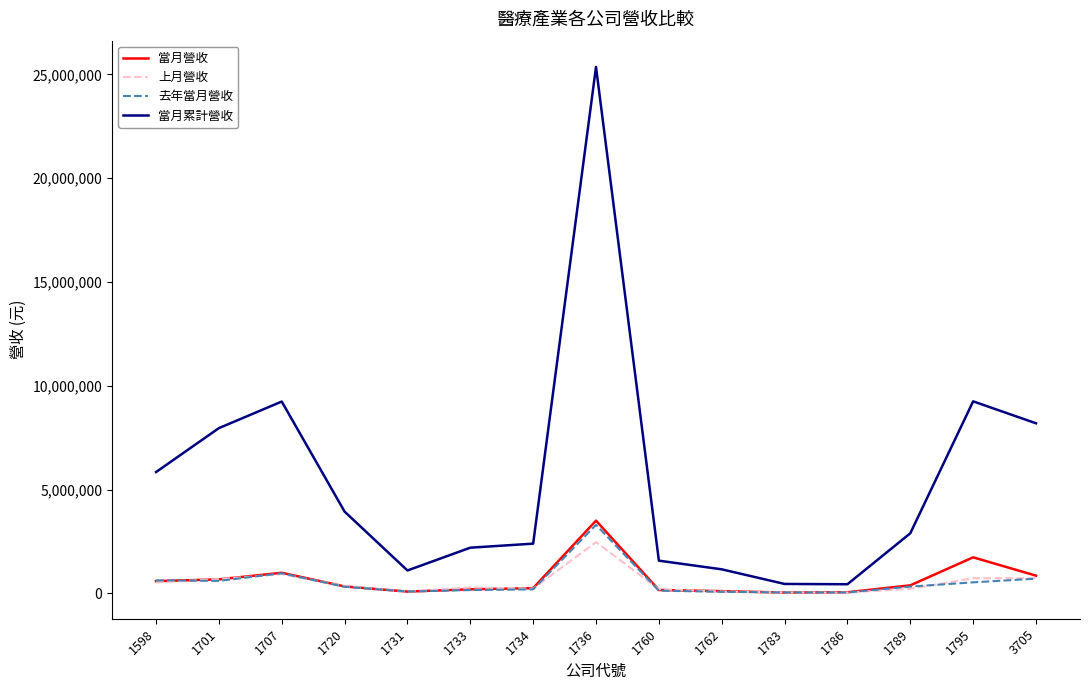

What is the difference between the maximum and minimum values in the 上月營收 series?

2427100